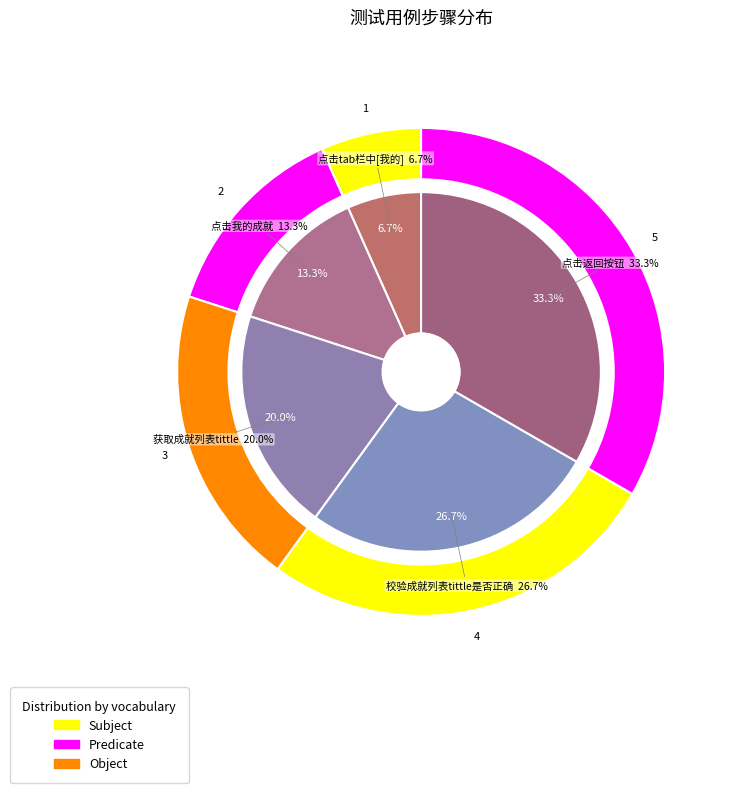

Is it true that 点击tab栏中[我的] is 7% of the pie?

True